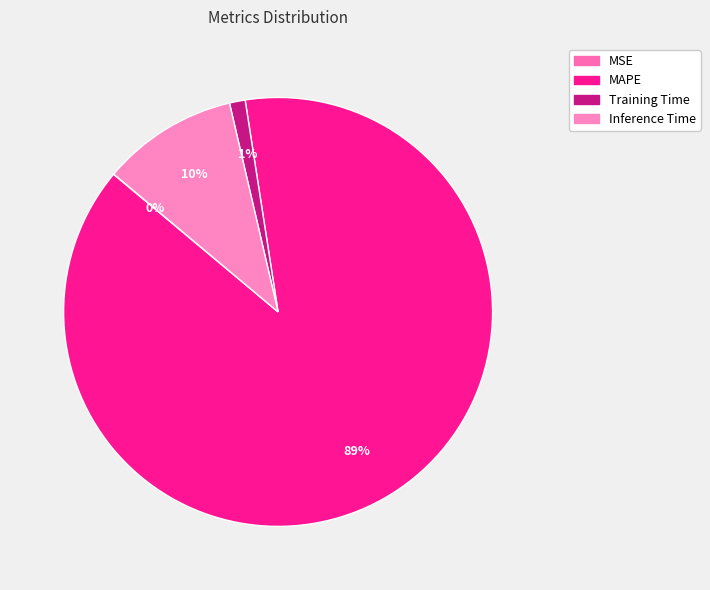

Rank the categories by value from highest to lowest.

MAPE, Inference Time, Training Time, MSE